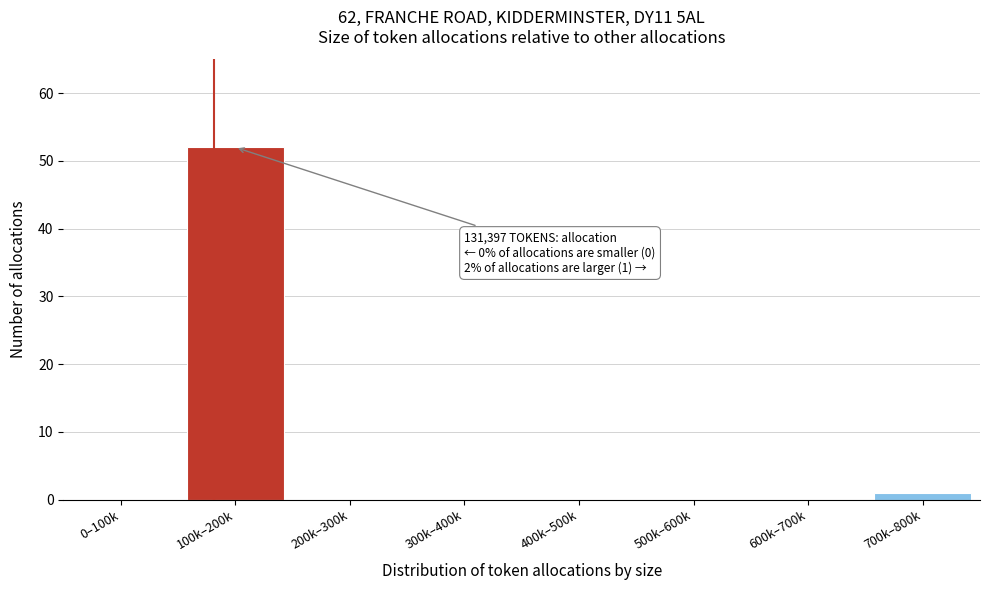

Reading left to right, what are all the values shown in this chart?

0–100k=0	100k–200k=52	200k–300k=0	300k–400k=0	400k–500k=0	500k–600k=0	600k–700k=0	700k–800k=1